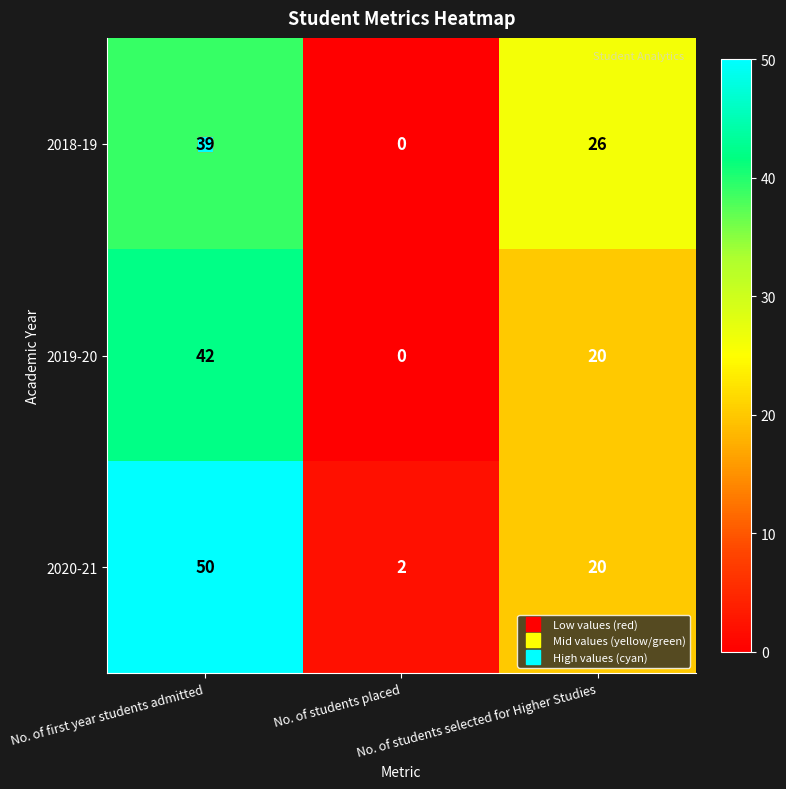

What is the average value of the 2019-20 series?

21